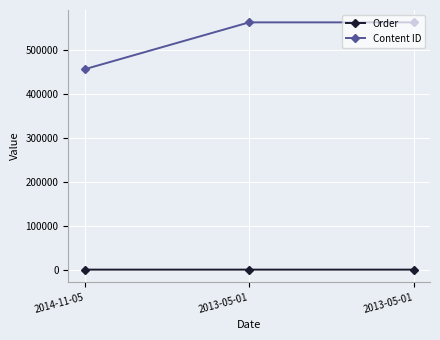

What is the maximum value shown in the chart?

564063